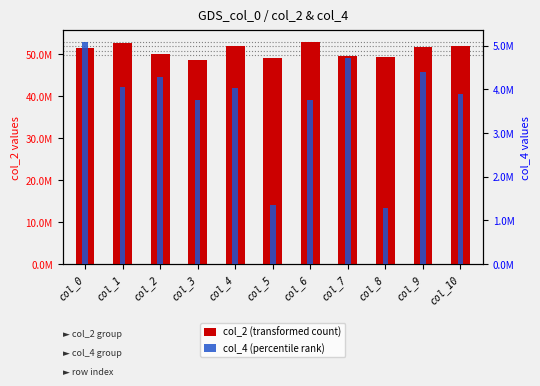

Which series has the widest spread of values?

col_2 (transformed count)